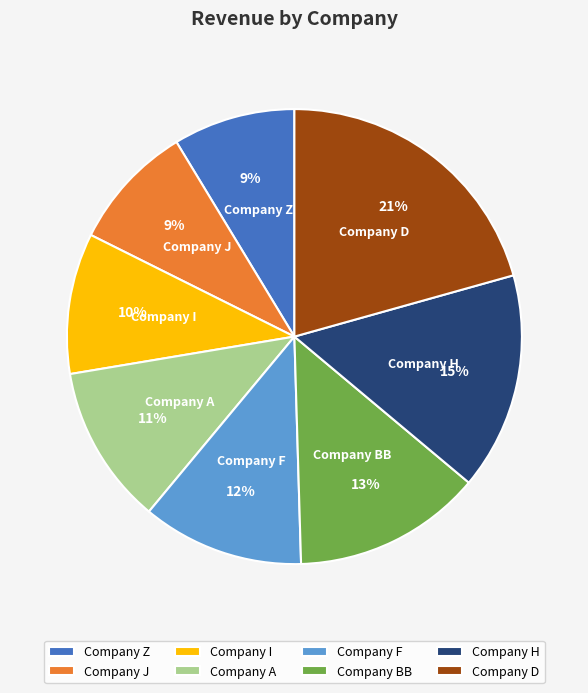

Which category has the biggest portion of the pie?

Company D